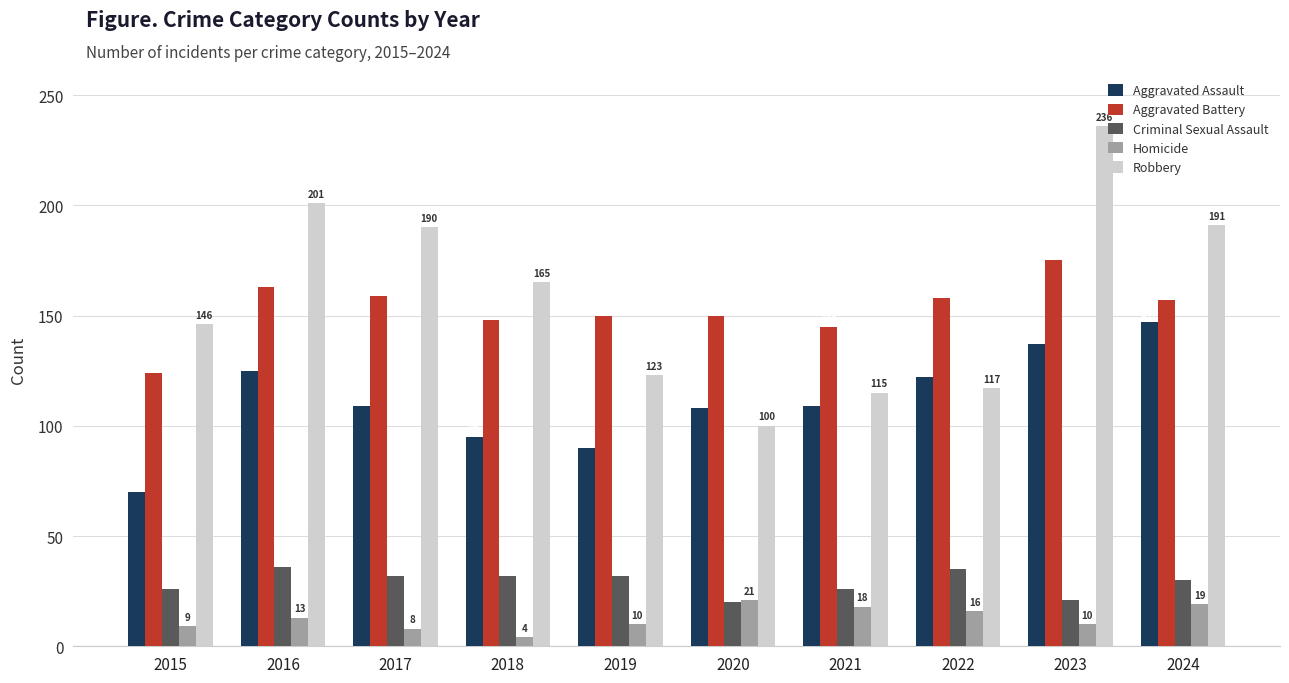

True or false: Aggravated Assault has a value of 137 at 2023.

True